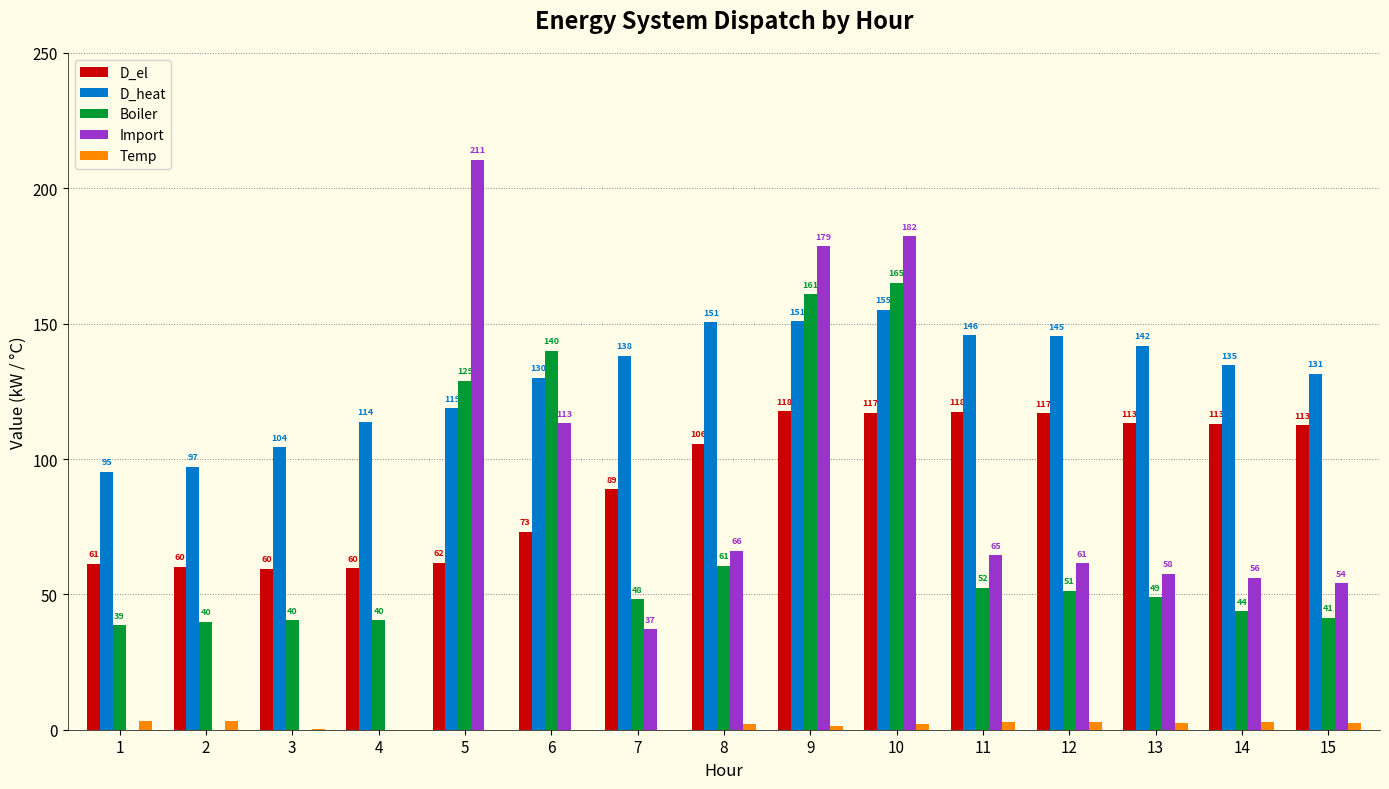

What are all the series names shown in the legend?

D_el, D_heat, Boiler, Import, Temp